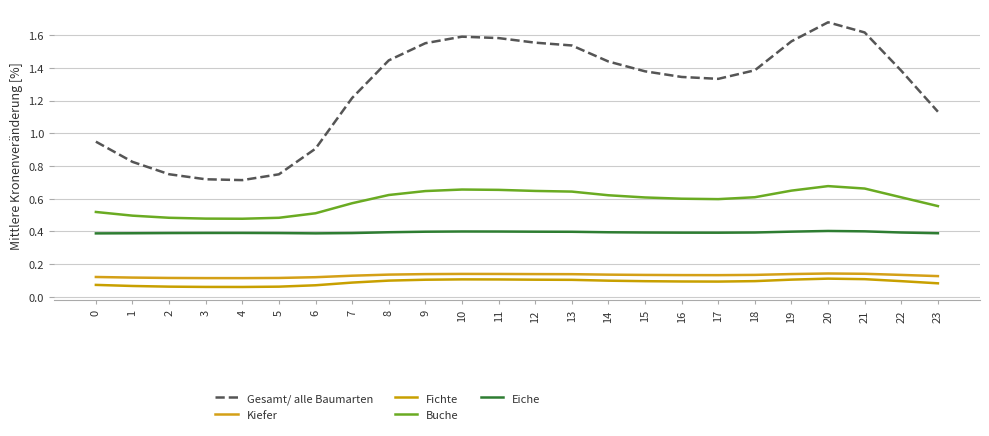

Which category has the highest value in the Buche series?

20